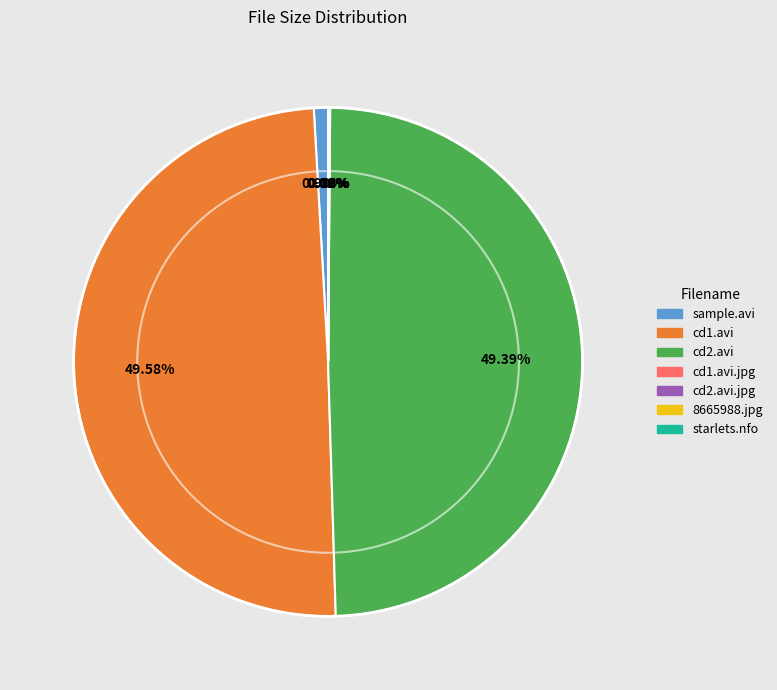

Is there a majority slice in this chart?

No